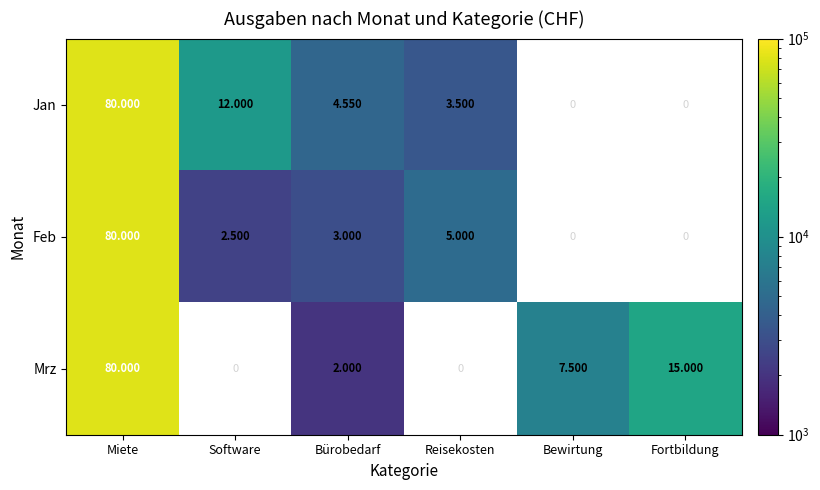

What is the greatest value displayed?

80000.0